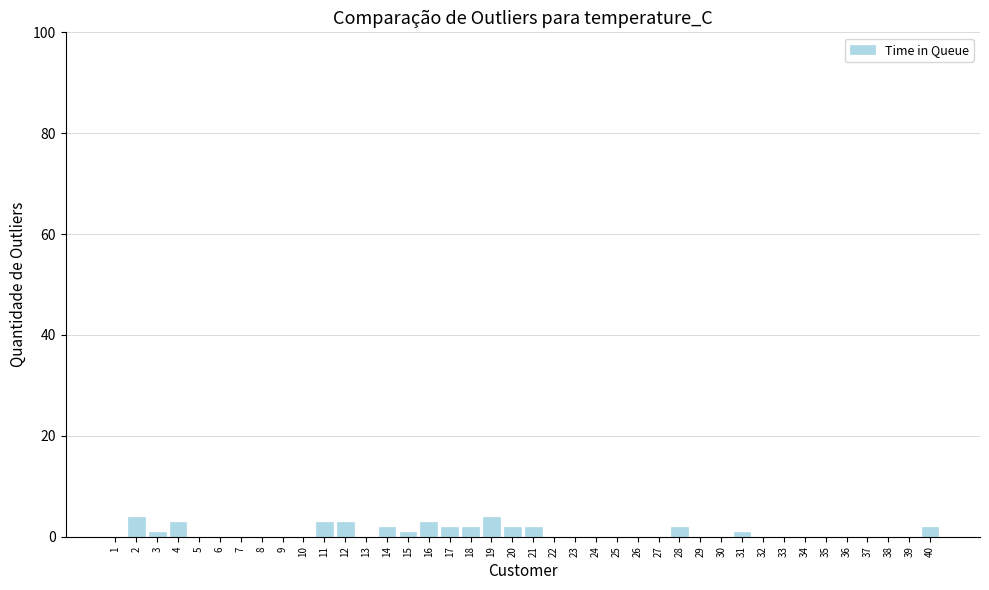

Which has a higher value, 17 or 25?

17